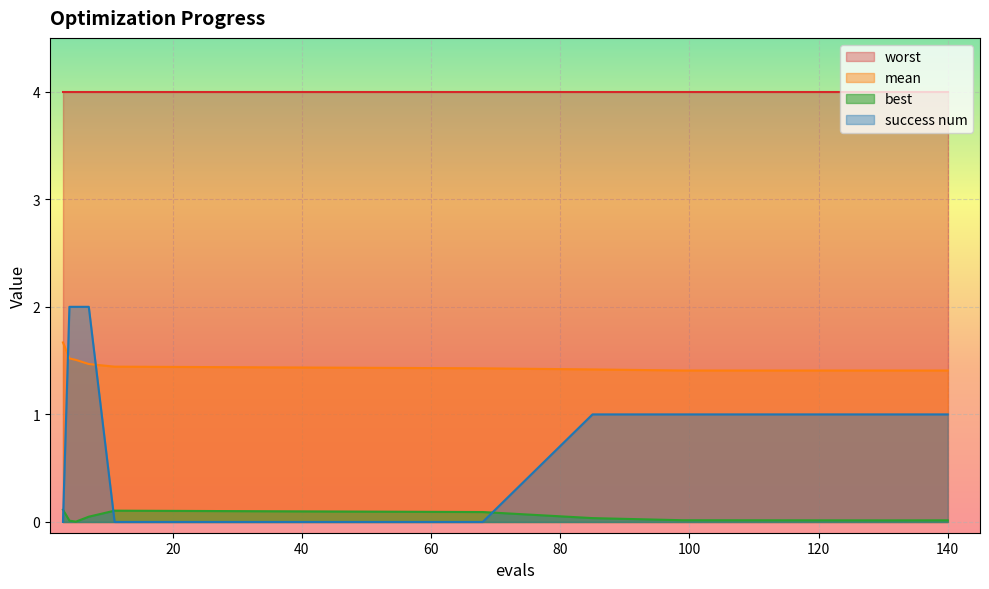

Between 4 and 5, which series saw the biggest shift?

mean